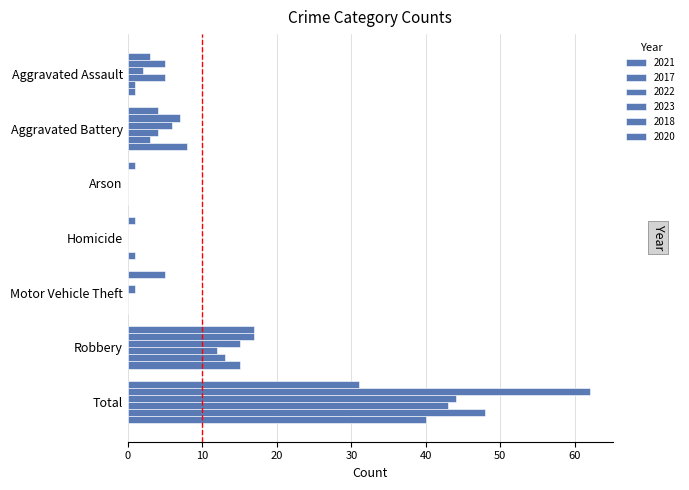

List the labels in order of 2017 value, largest first.

Total, Robbery, Aggravated Battery, Aggravated Assault, Arson, Homicide, Motor Vehicle Theft